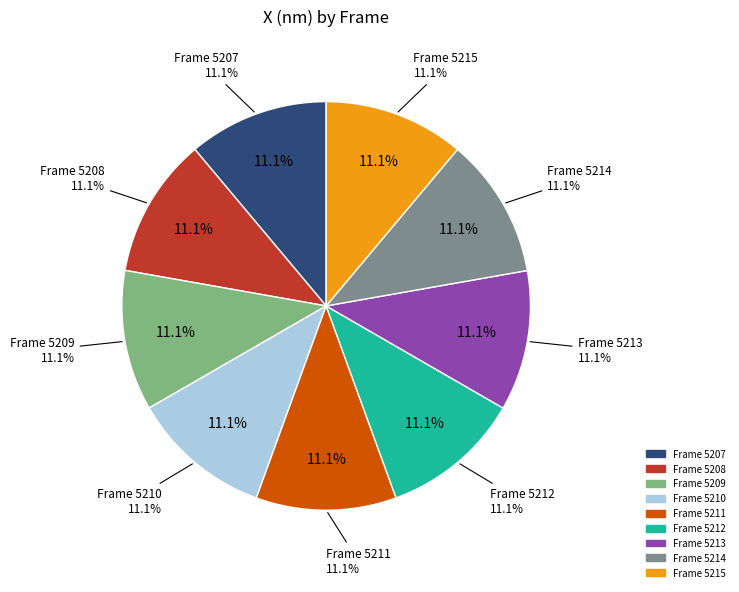

True or false: 5212 accounts for 11% of the total.

True